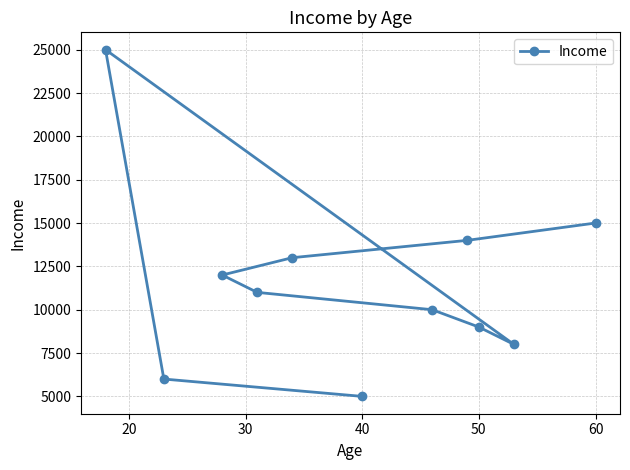

How many values exceed 11000?

5